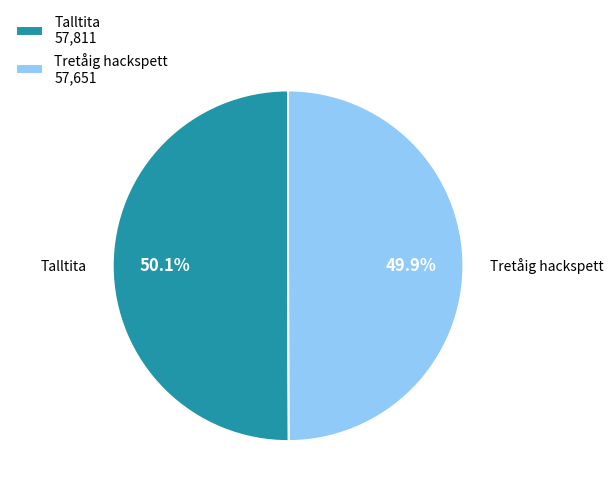

How many segments does this pie chart have?

2